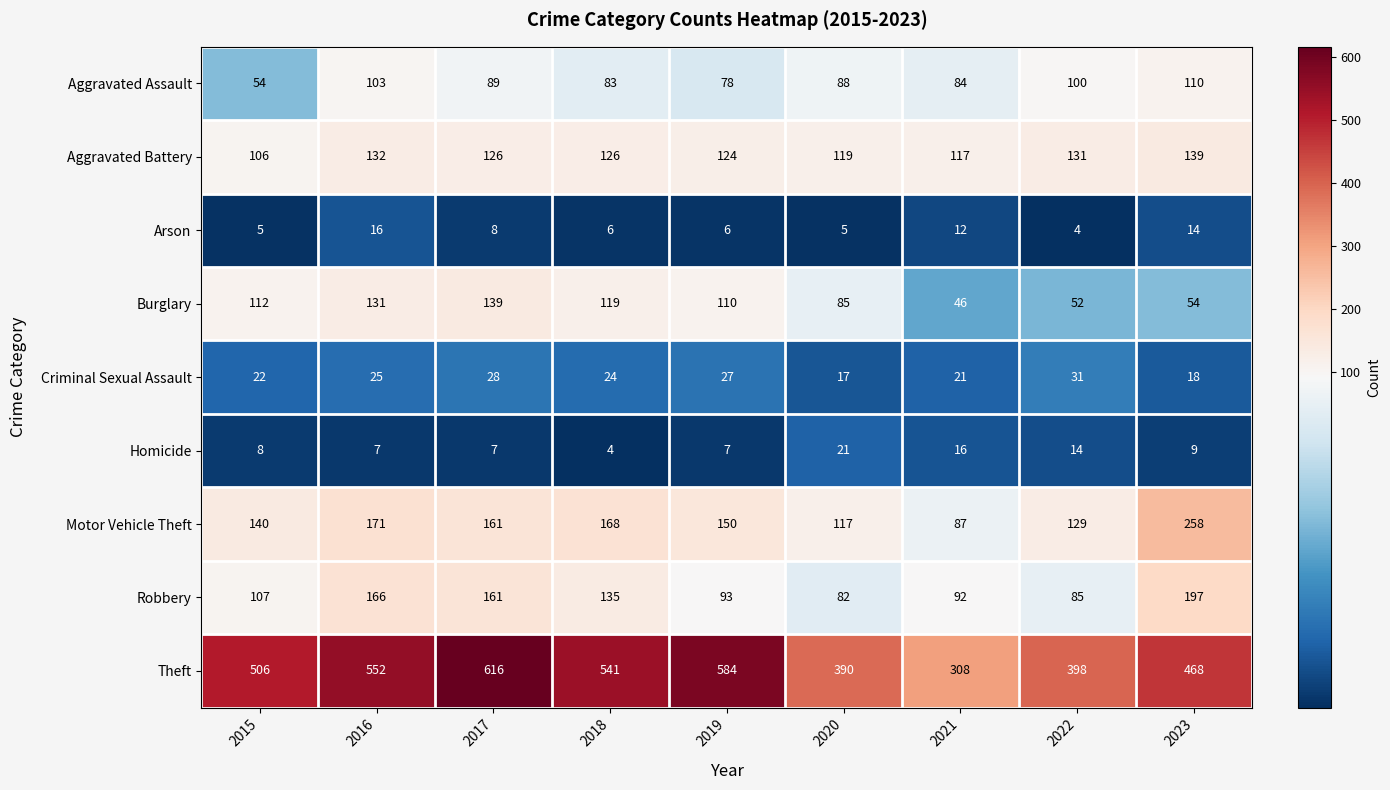

Rank the series at 2016 from highest to lowest value.

Theft, Motor Vehicle Theft, Robbery, Aggravated Battery, Burglary, Aggravated Assault, Criminal Sexual Assault, Arson, Homicide